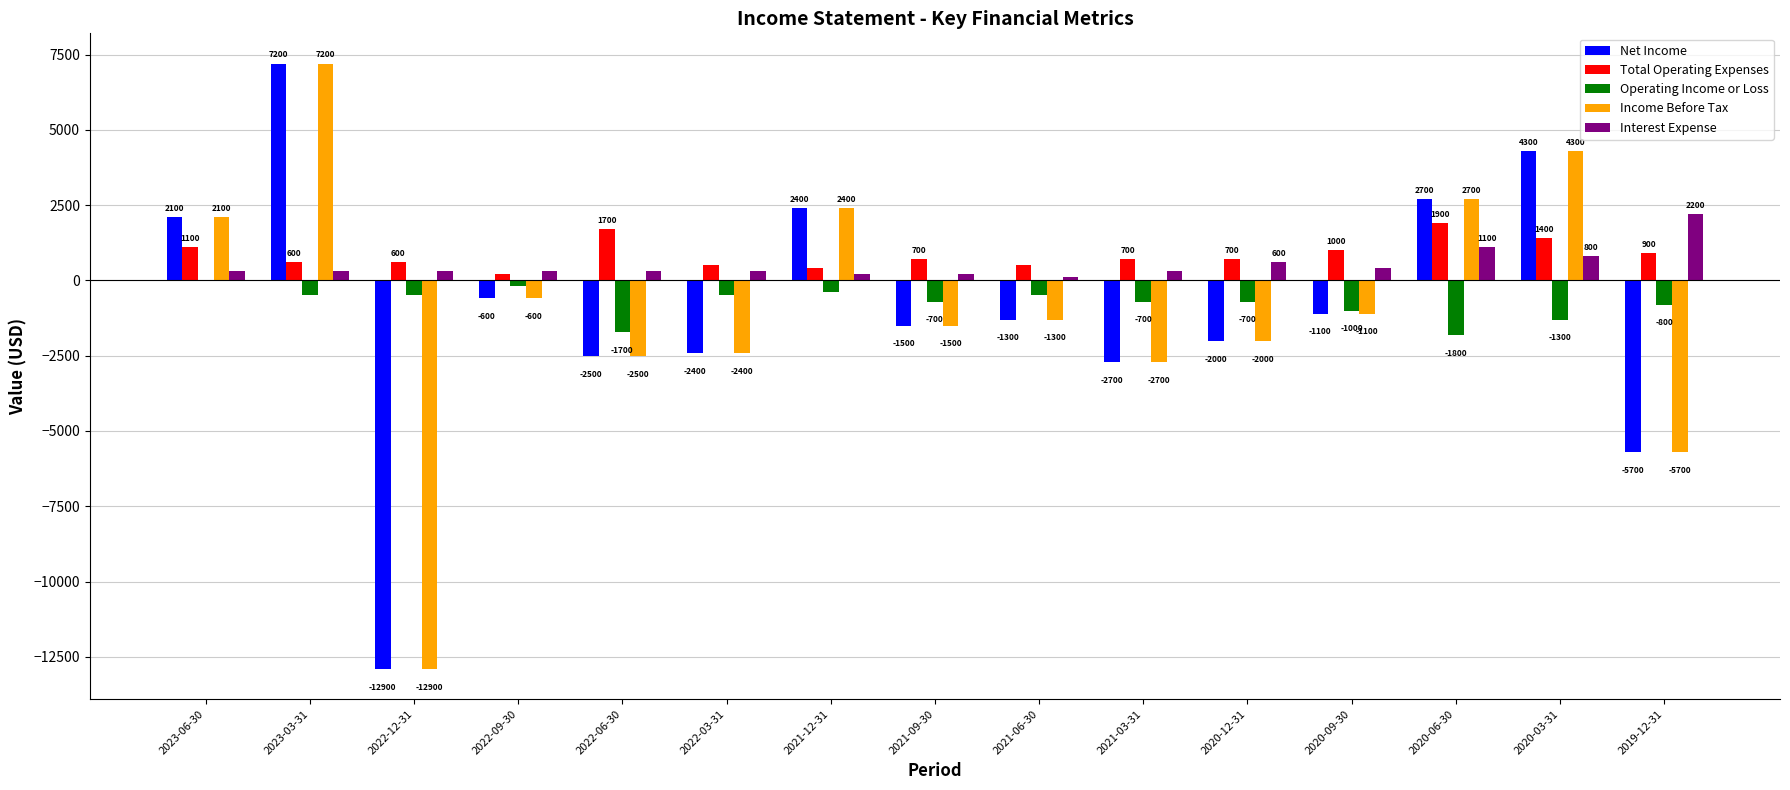

At which label does Net Income first exceed -1300?

2023-06-30